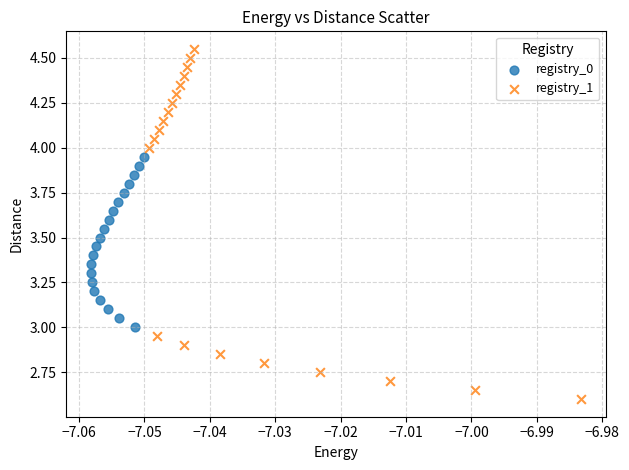

Which series contains the lowest Y value?

registry_1